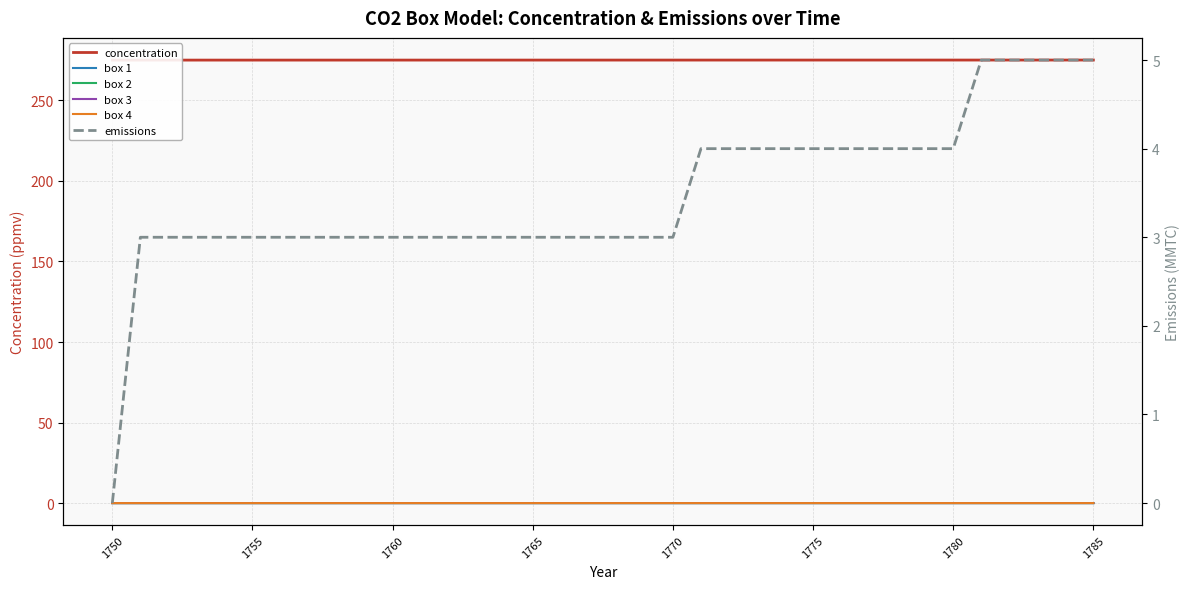

Which category has the lowest value across all series?

1750